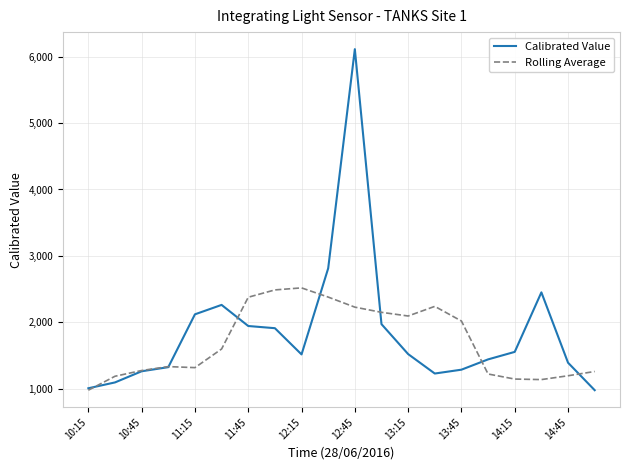

What are all the series names shown in the legend?

Calibrated Value, Rolling Average